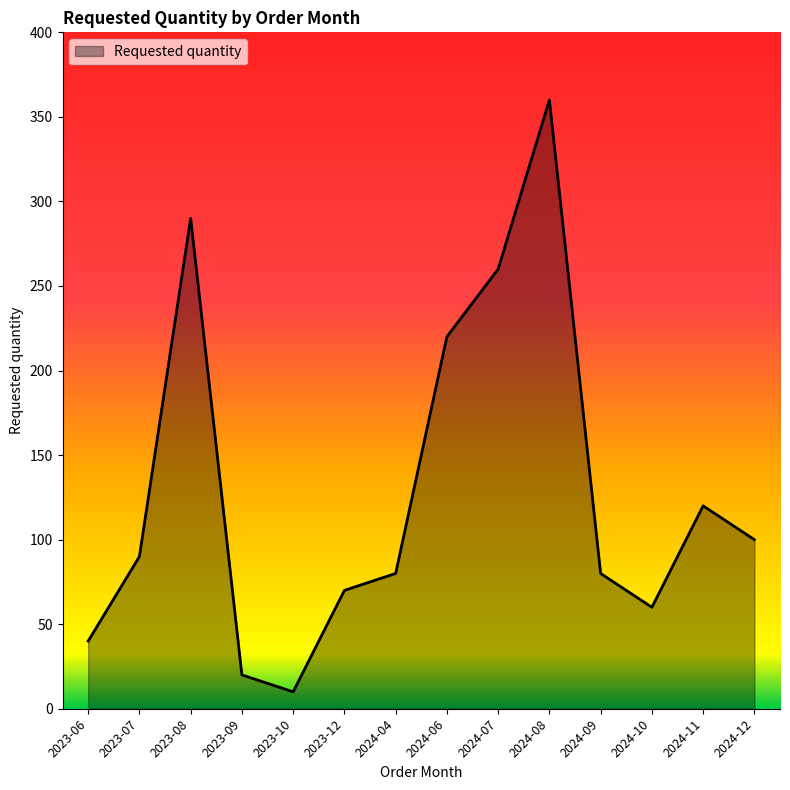

Does the chart have visible grid lines?

No